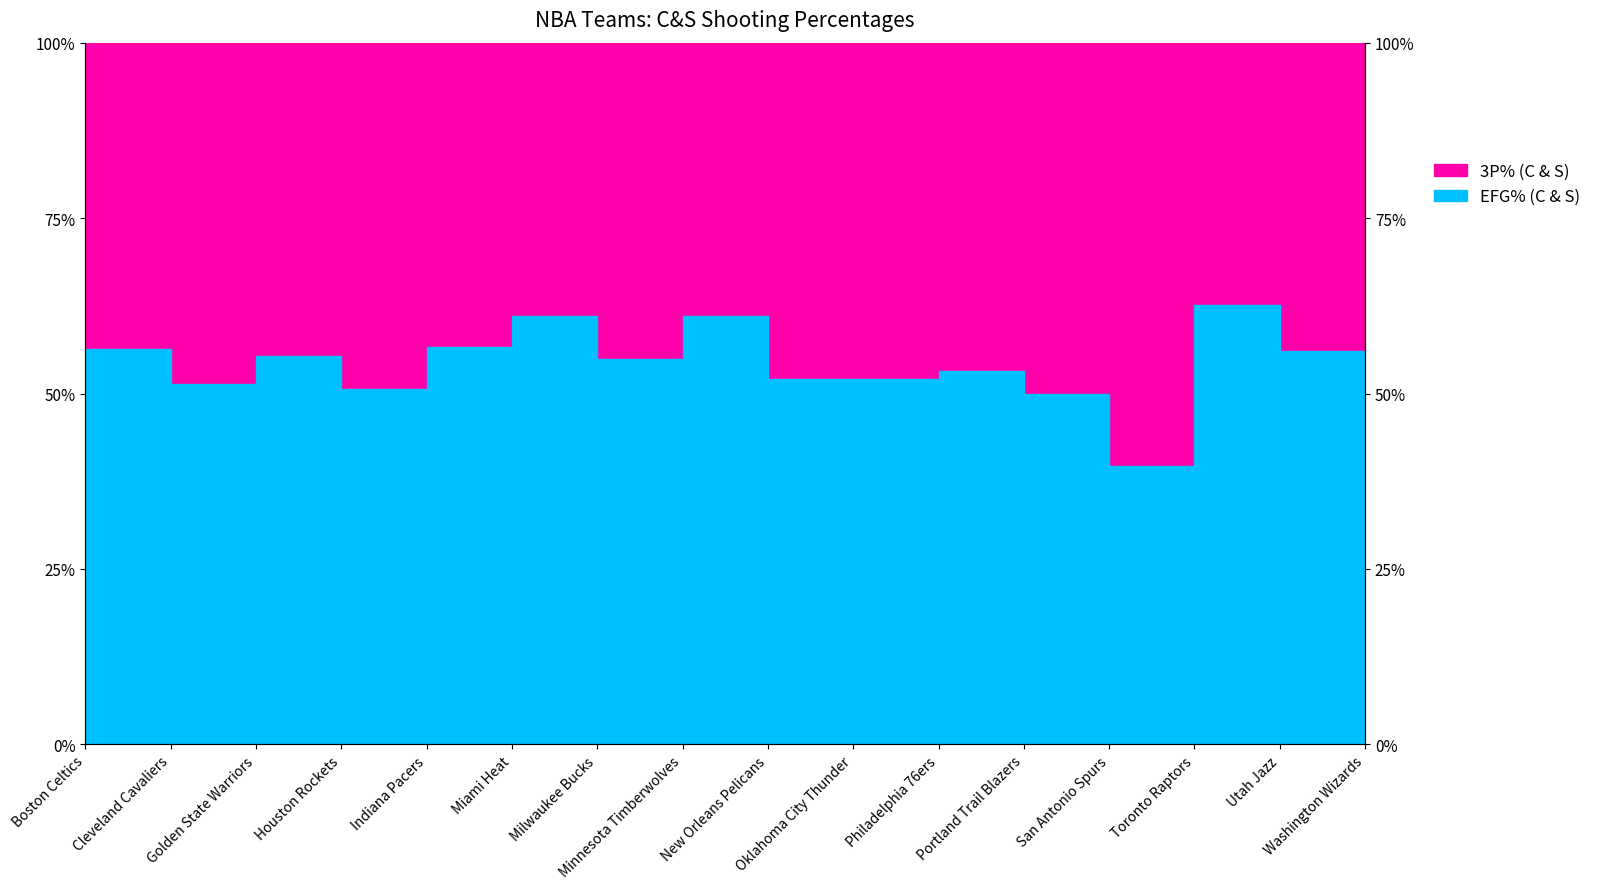

At which category is the sum across all series the highest?

Minnesota Timberwolves